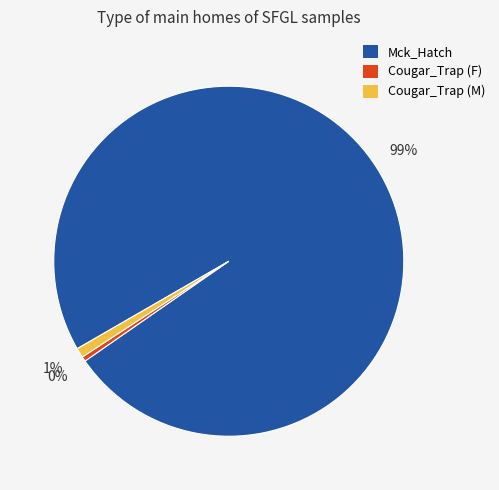

True or false: Cougar_Trap (F) accounts for 0% of the total.

True